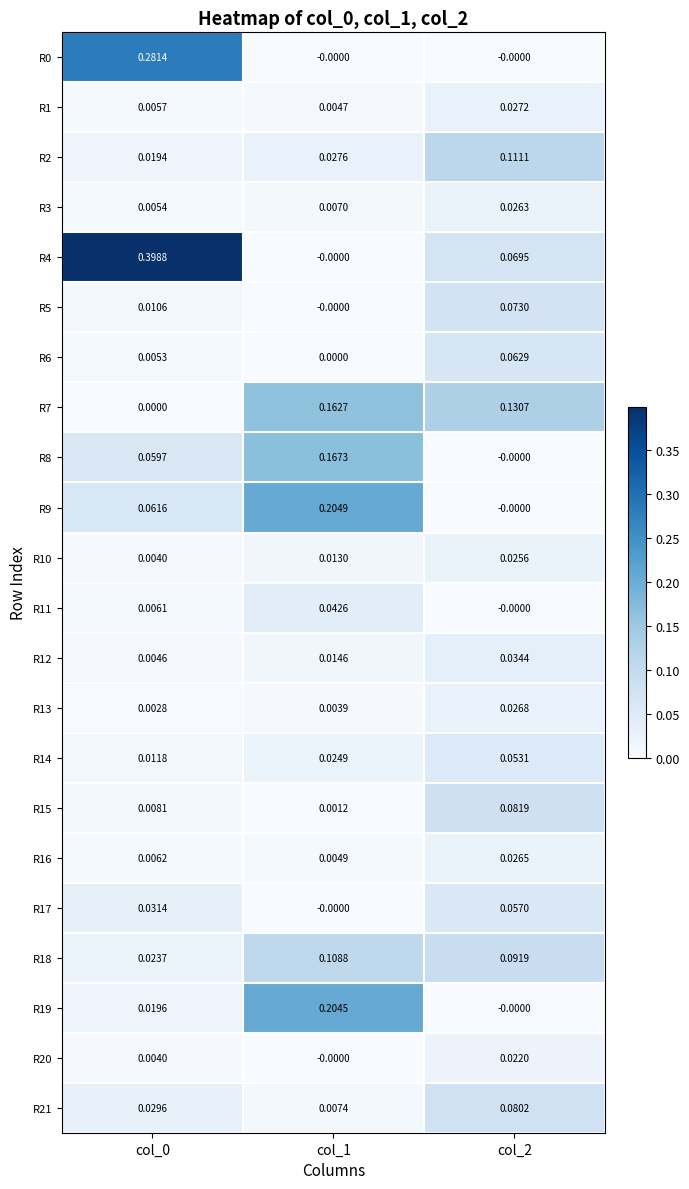

Is the value of R16 at col_0 greater than the value of R10 at col_1?

No